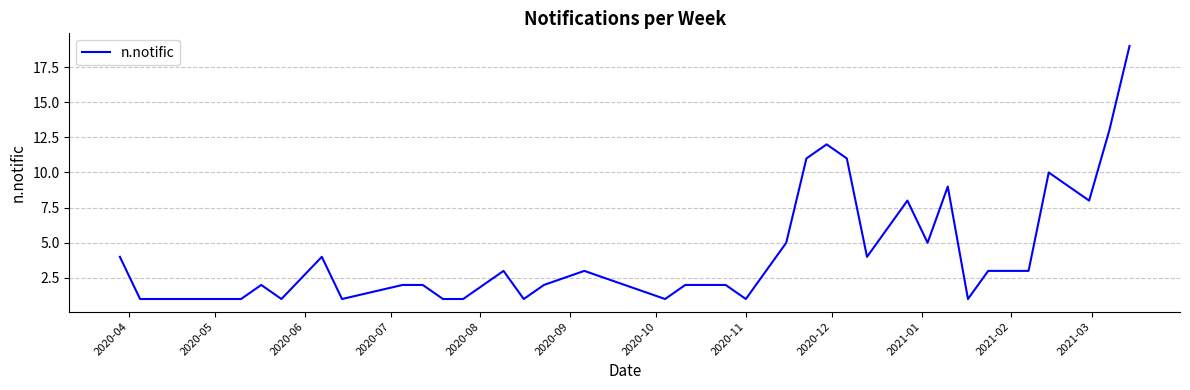

Does the chart display data point markers on the line(s)?

No